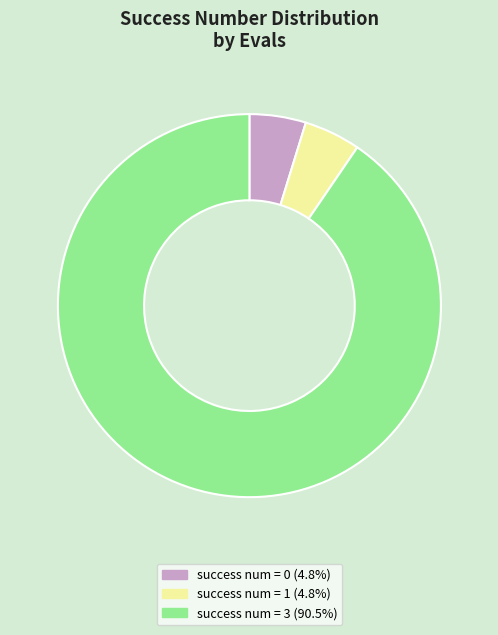

Is there a majority slice in this chart?

Yes